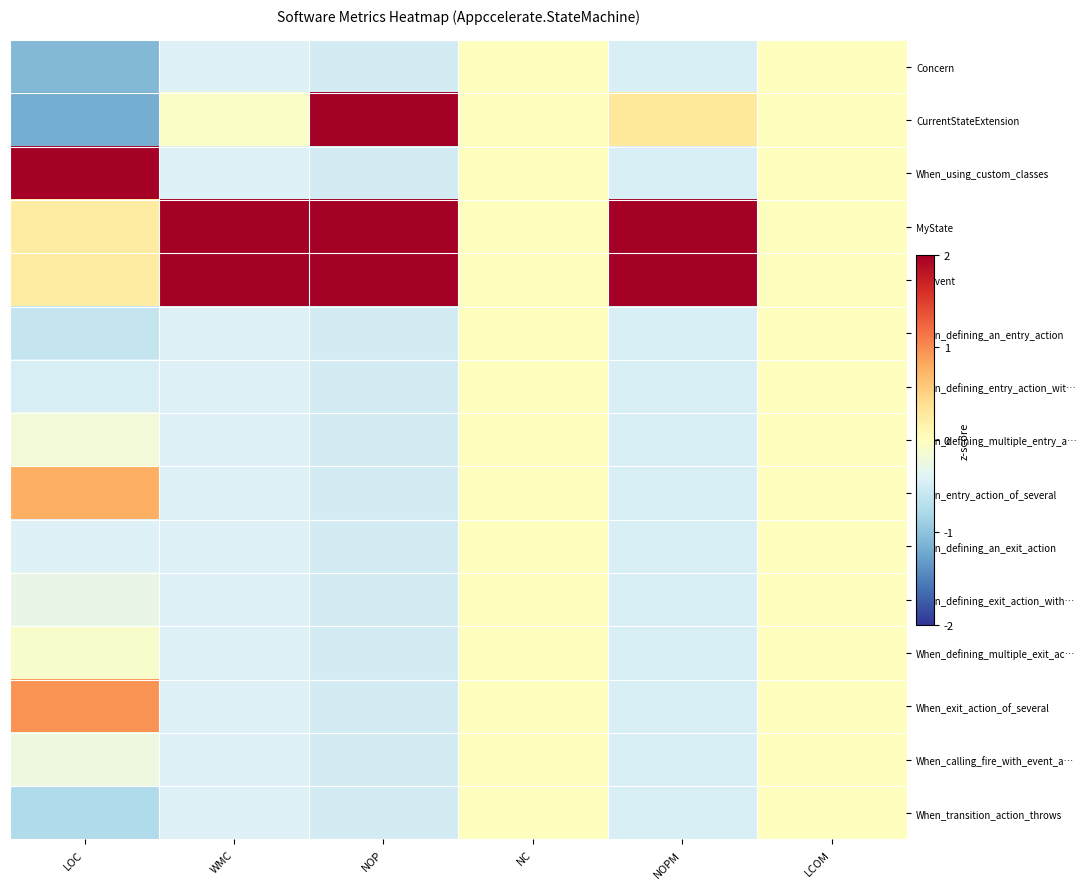

Reading left to right, what are all the values shown in this chart?

Concern: LOC=-1.1	WMC=-0.4	NOP=-0.5	NC=0.0	NOPM=-0.4	LCOM=0.0
CurrentStateExtension: LOC=-1.2	WMC=-0.0	NOP=2.0	NC=0.0	NOPM=0.3	LCOM=0.0
When_using_custom_classes: LOC=3.1	WMC=-0.4	NOP=-0.5	NC=0.0	NOPM=-0.4	LCOM=0.0
MyState: LOC=0.2	WMC=2.5	NOP=2.0	NC=0.0	NOPM=2.5	LCOM=0.0
MyEvent: LOC=0.2	WMC=2.5	NOP=2.0	NC=0.0	NOPM=2.5	LCOM=0.0
When_defining_an_entry_action: LOC=-0.6	WMC=-0.4	NOP=-0.5	NC=0.0	NOPM=-0.4	LCOM=0.0
When_defining_entry_action_wit…: LOC=-0.5	WMC=-0.4	NOP=-0.5	NC=0.0	NOPM=-0.4	LCOM=0.0
When_defining_multiple_entry_a…: LOC=-0.2	WMC=-0.4	NOP=-0.5	NC=0.0	NOPM=-0.4	LCOM=0.0
When_entry_action_of_several: LOC=0.8	WMC=-0.4	NOP=-0.5	NC=0.0	NOPM=-0.4	LCOM=0.0
When_defining_an_exit_action: LOC=-0.4	WMC=-0.4	NOP=-0.5	NC=0.0	NOPM=-0.4	LCOM=0.0
When_defining_exit_action_with…: LOC=-0.3	WMC=-0.4	NOP=-0.5	NC=0.0	NOPM=-0.4	LCOM=0.0
When_defining_multiple_exit_ac…: LOC=-0.1	WMC=-0.4	NOP=-0.5	NC=0.0	NOPM=-0.4	LCOM=0.0
When_exit_action_of_several: LOC=1.0	WMC=-0.4	NOP=-0.5	NC=0.0	NOPM=-0.4	LCOM=0.0
When_calling_fire_with_event_a…: LOC=-0.2	WMC=-0.4	NOP=-0.5	NC=0.0	NOPM=-0.4	LCOM=0.0
When_transition_action_throws: LOC=-0.8	WMC=-0.4	NOP=-0.5	NC=0.0	NOPM=-0.4	LCOM=0.0